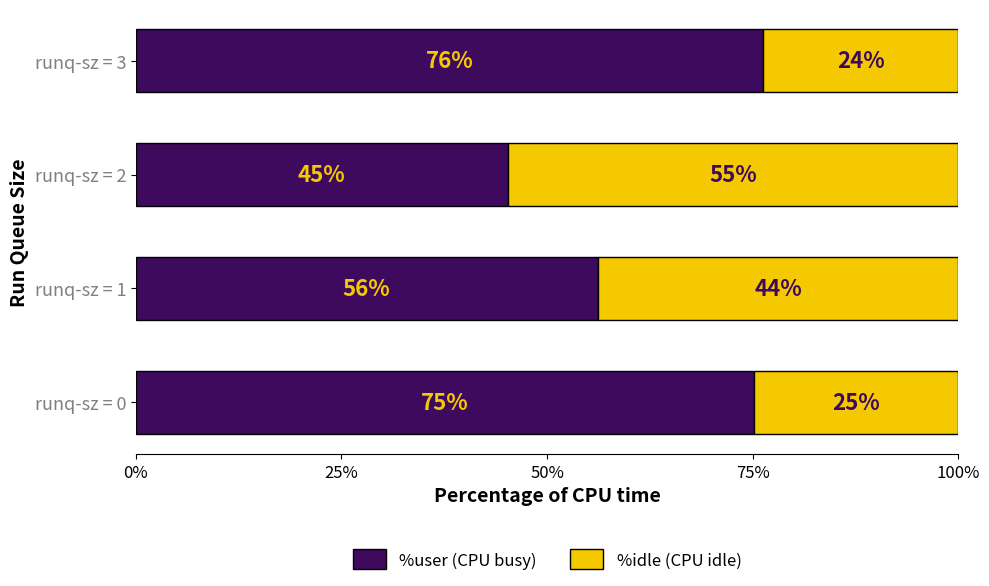

What are all the series names shown in the legend?

%user (CPU busy), %idle (CPU idle)